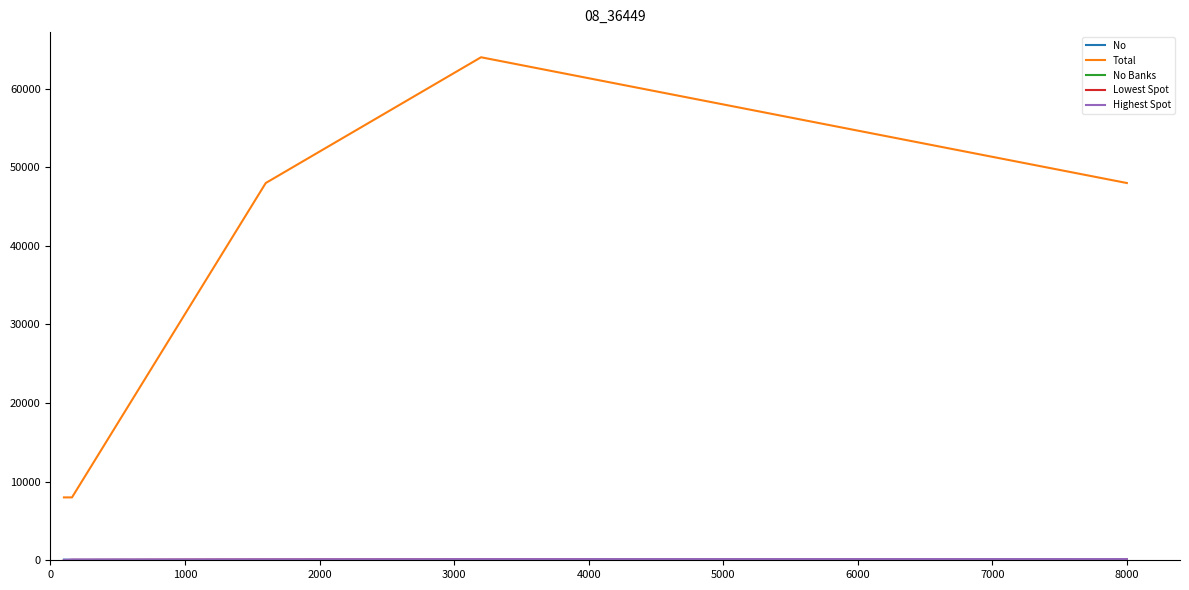

Which series has the largest total across all categories?

Total